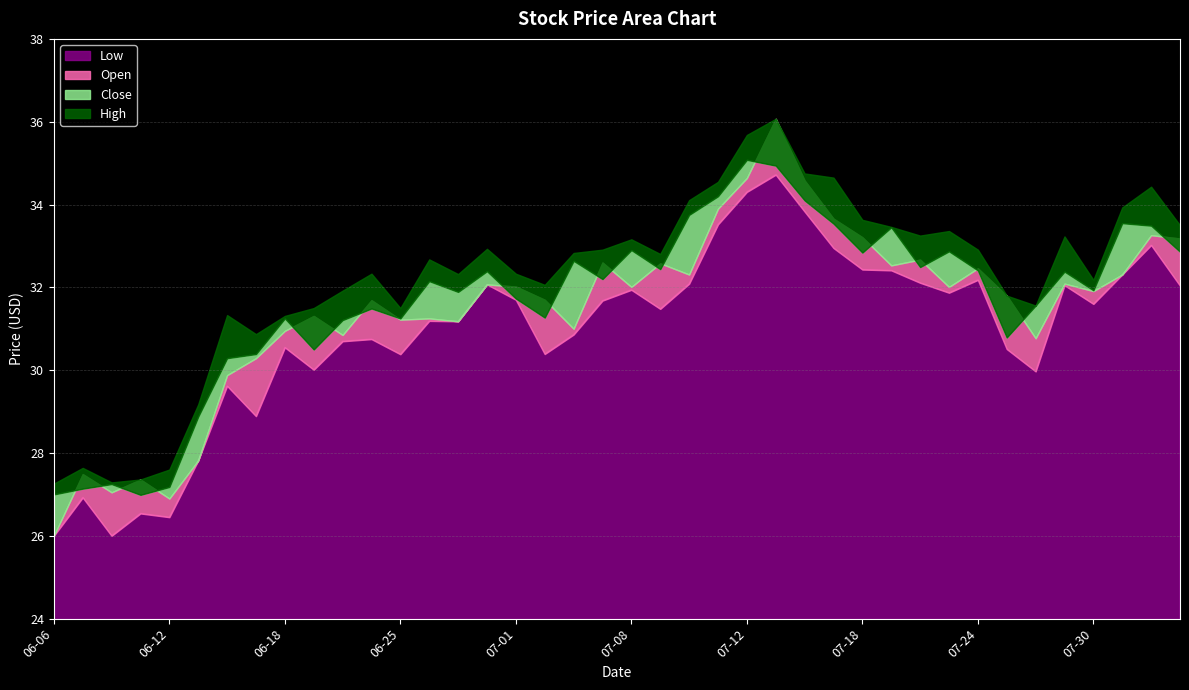

In High, how many points are lower than both neighbors (excluding endpoints)?

9